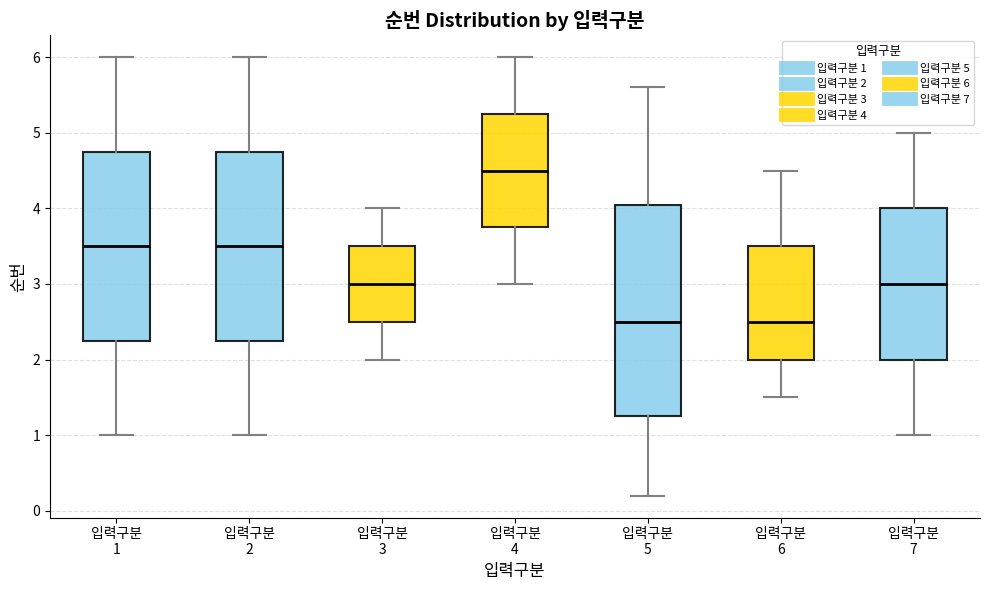

Where is the upper edge of the box for 입력구분 1 on the y-axis? The values are not printed on the chart, so give them approximately, as read against the axis.

4.8